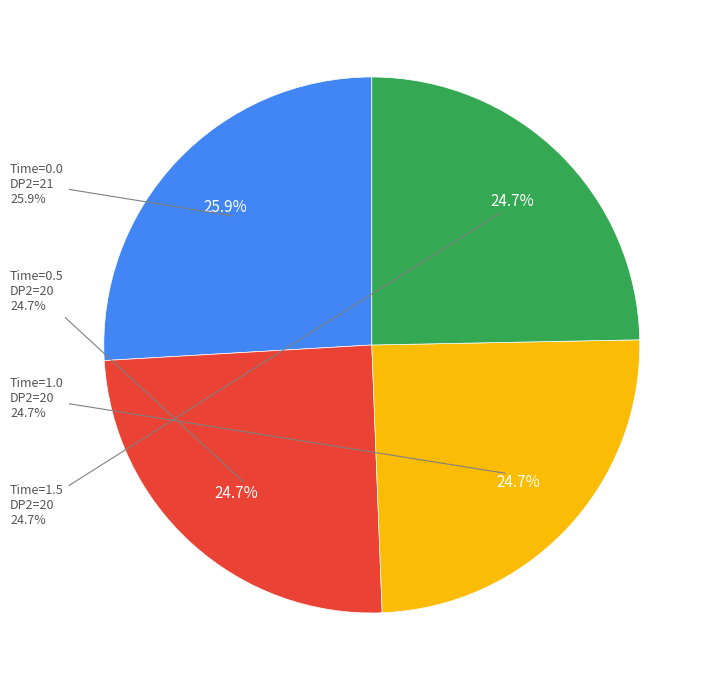

Which slice is the smallest?

DP2=20